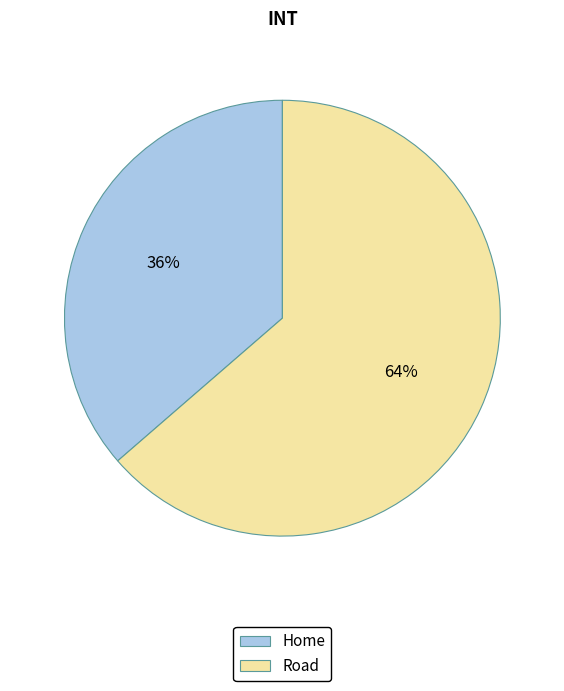

What is the largest slice in the pie chart?

Road